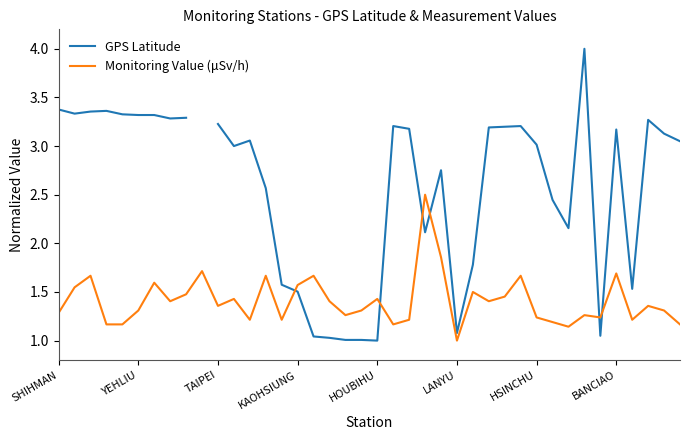

What is the highest value of the Monitoring Value (μSv/h) series?

2.5